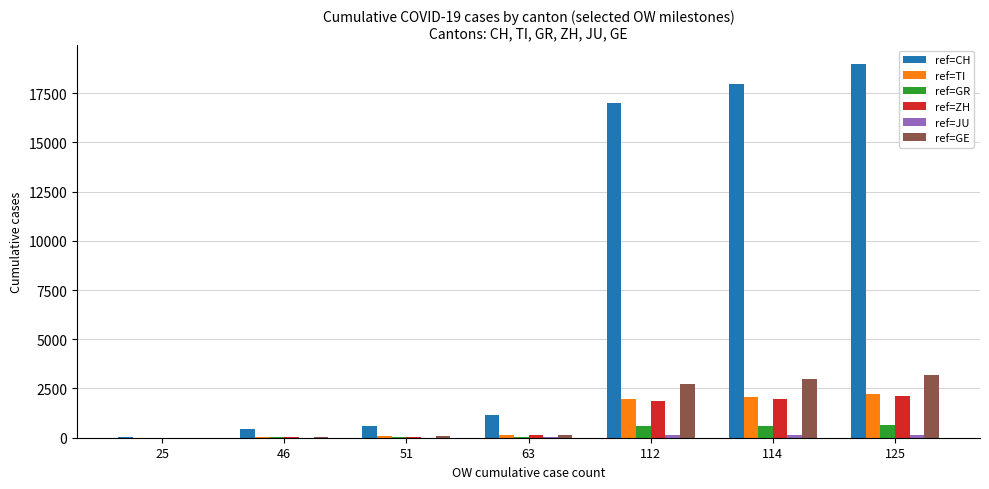

How many series are shown in this chart?

6